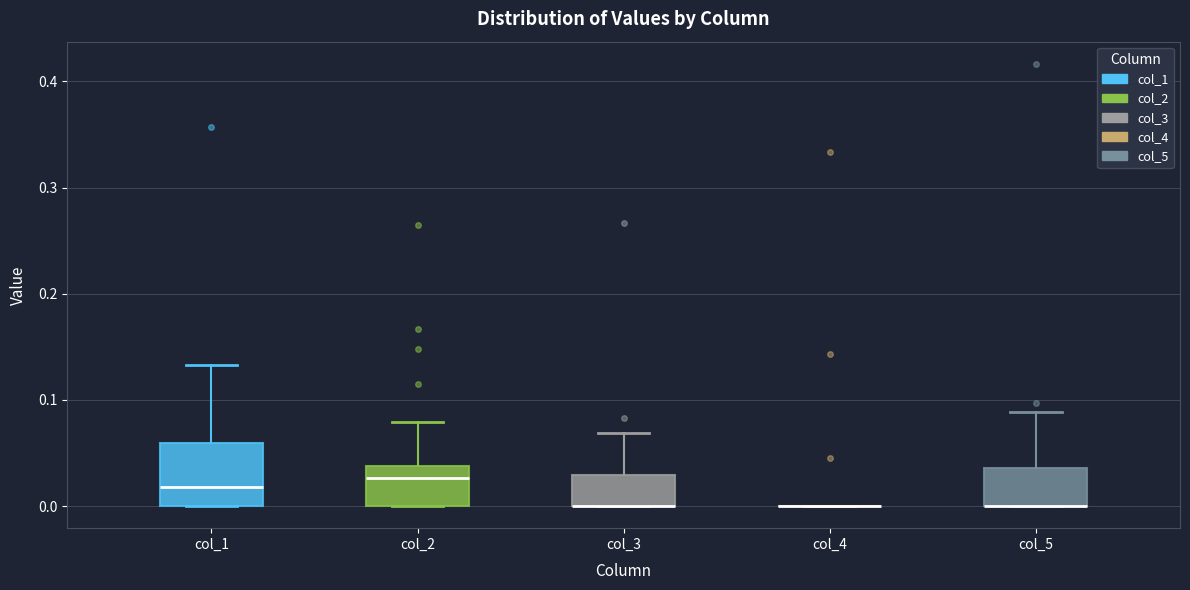

Where does the upper whisker of the box for col_5 end on the y-axis? The values are not printed on the chart, so give them approximately, as read against the axis.

0.09